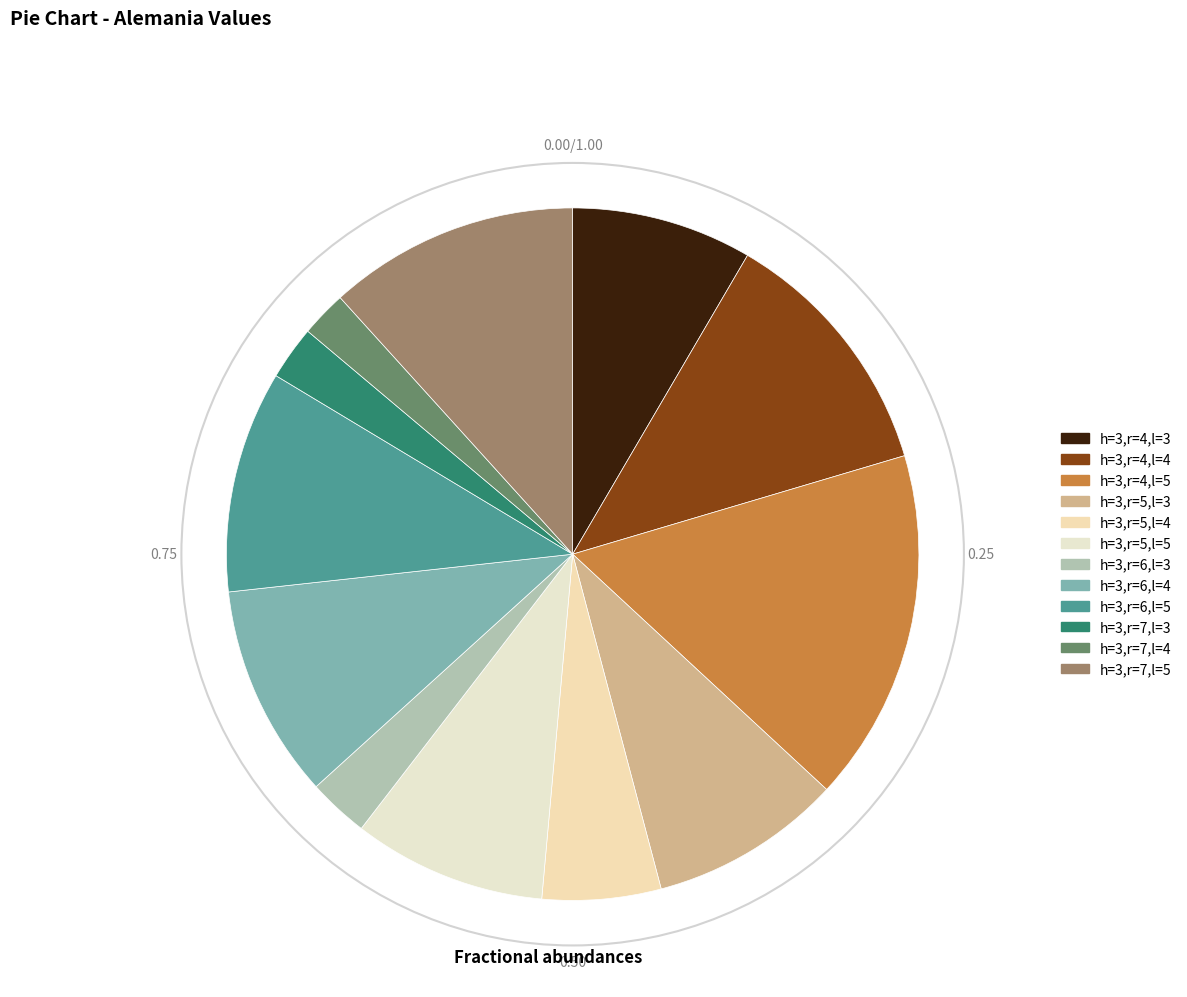

Which slice is the smallest?

h=3,r=7,l=4